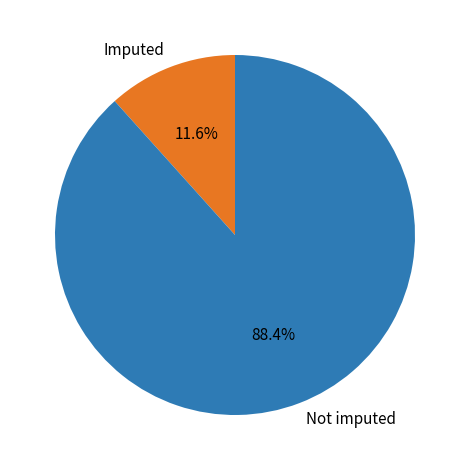

How many segments does this pie chart have?

2